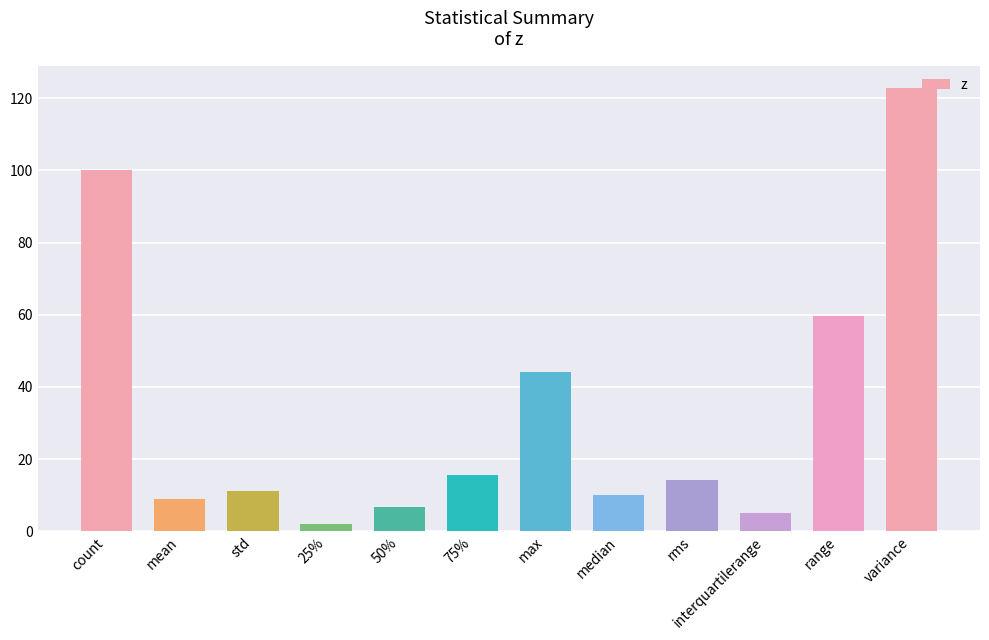

What is the smallest value displayed?

1.9